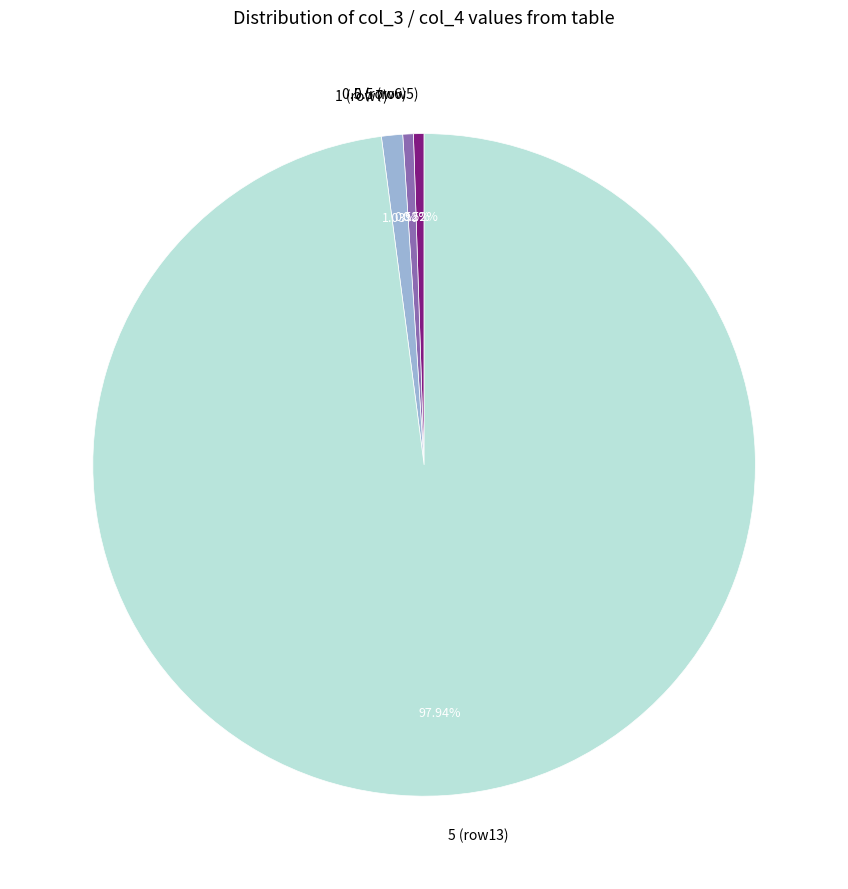

Is the sum of 0.5 (row5) and 1 (row7) greater than half?

No